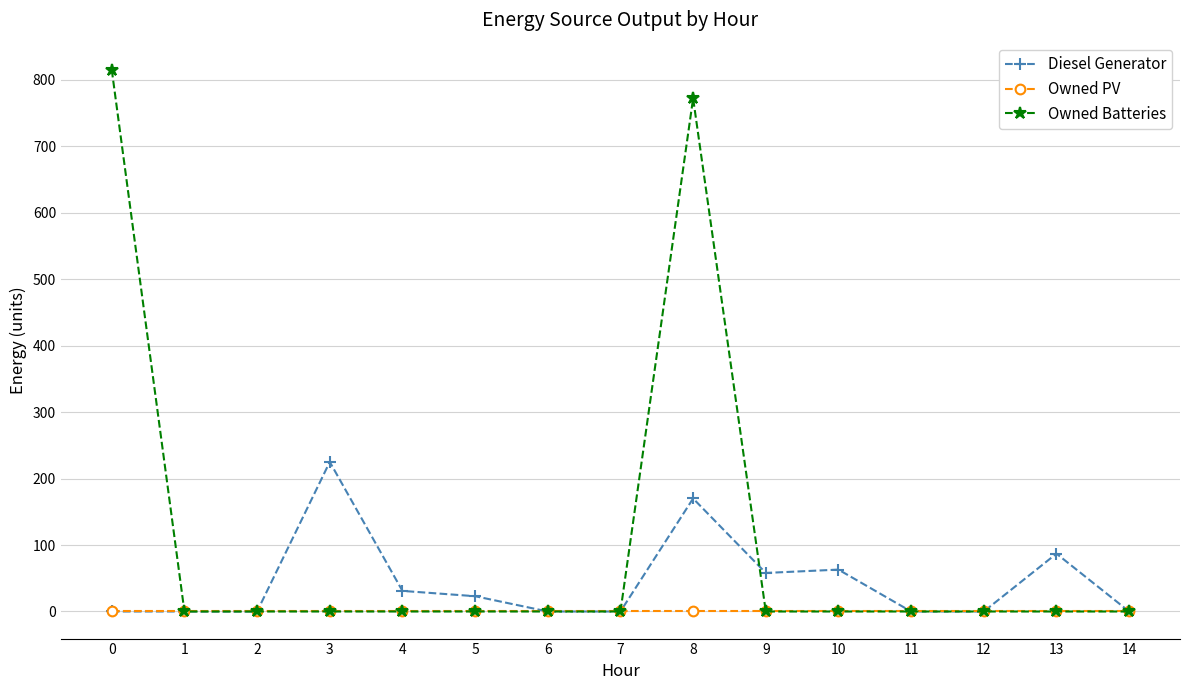

Between 8 and 13, which series saw the biggest shift?

Owned Batteries